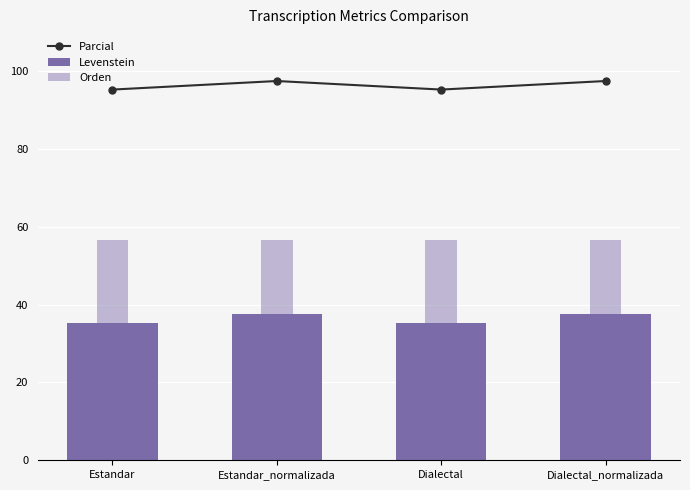

Is it true that Orden equals 56.7 at Estandar_normalizada?

True